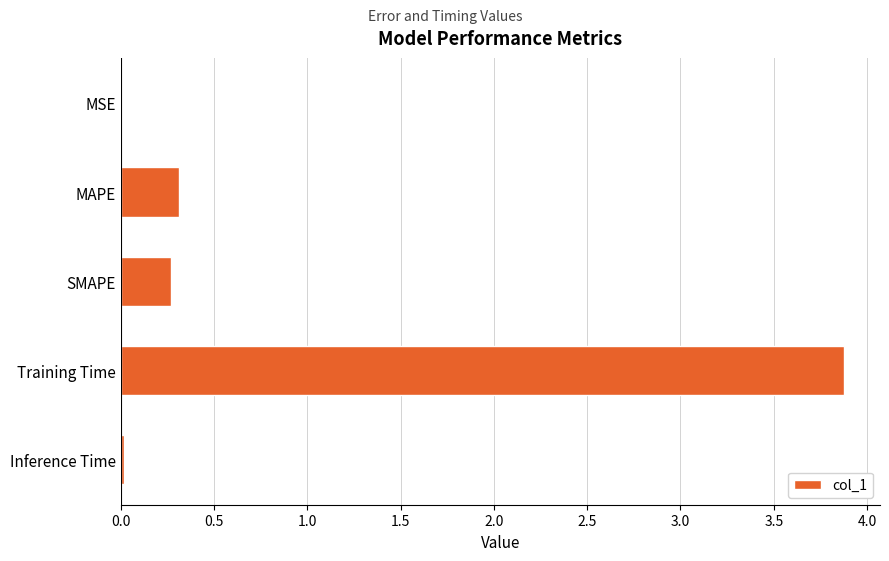

What is the sum of all values?

4.5